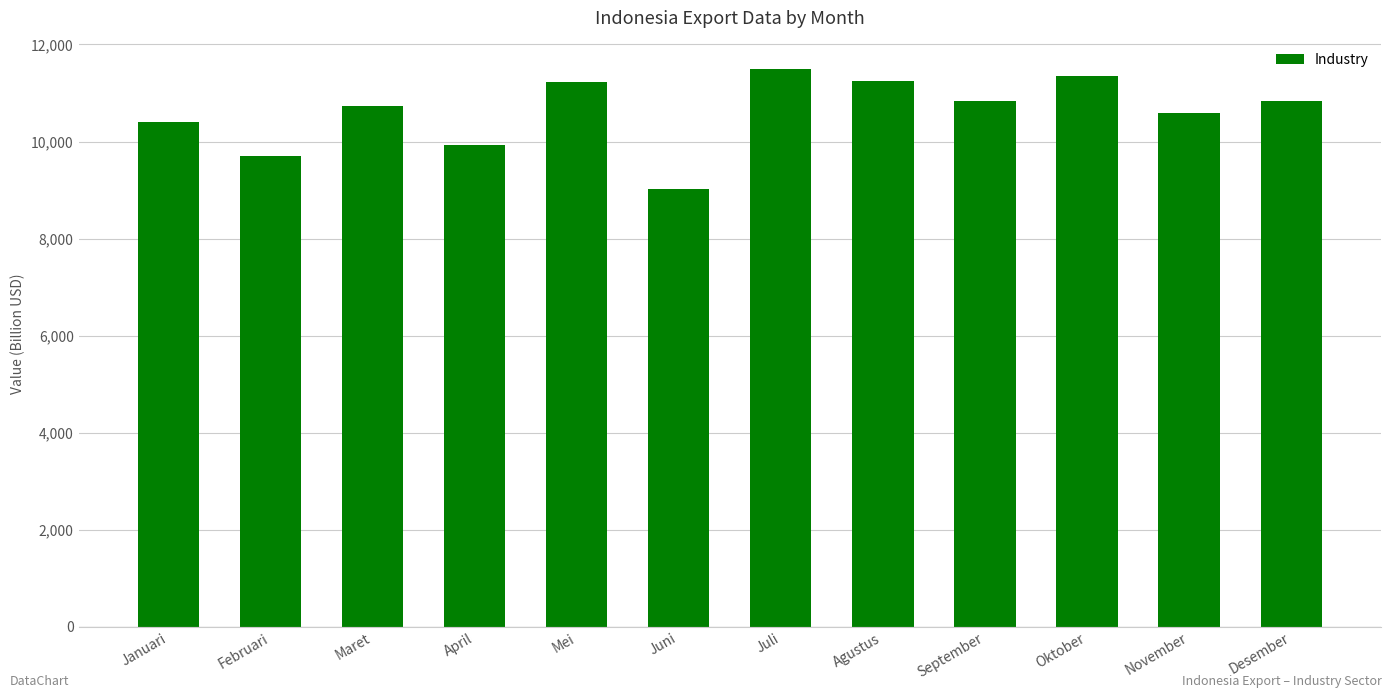

What is the value of the 12th bar from the left?

10842.2